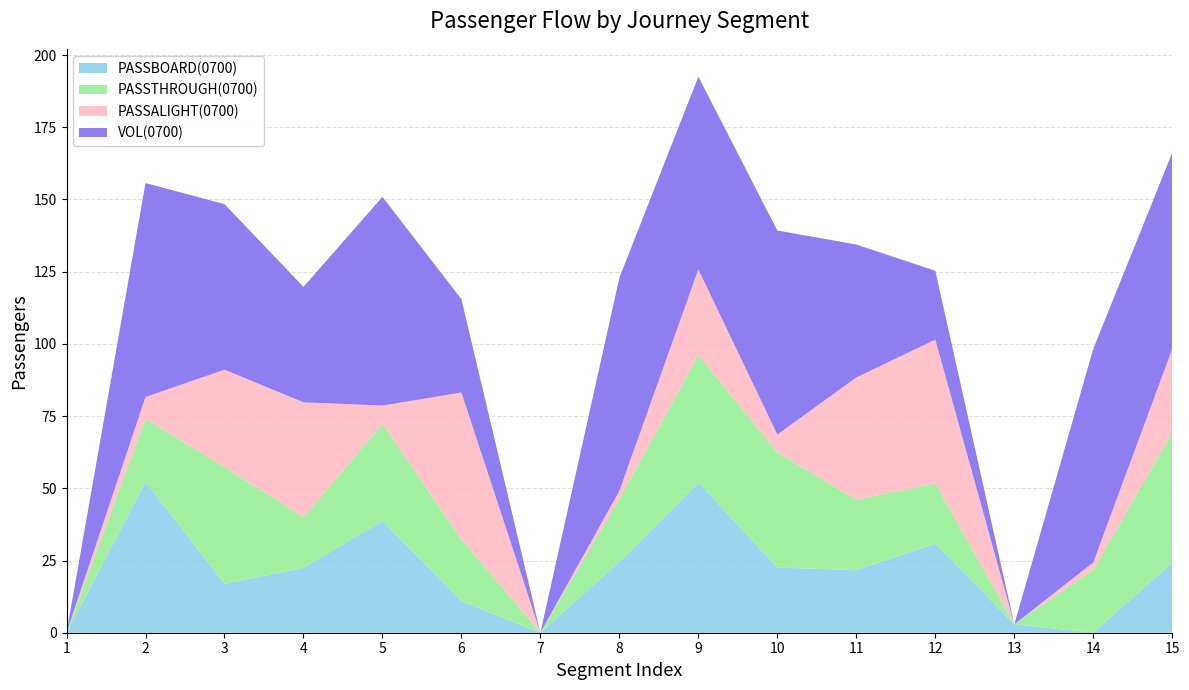

What is the total value across all series at 12?

125.3